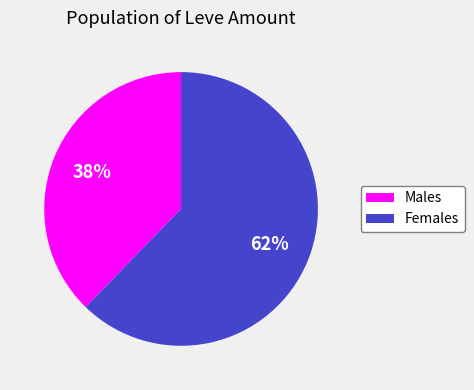

To the nearest percent, what is the average slice percentage?

50%